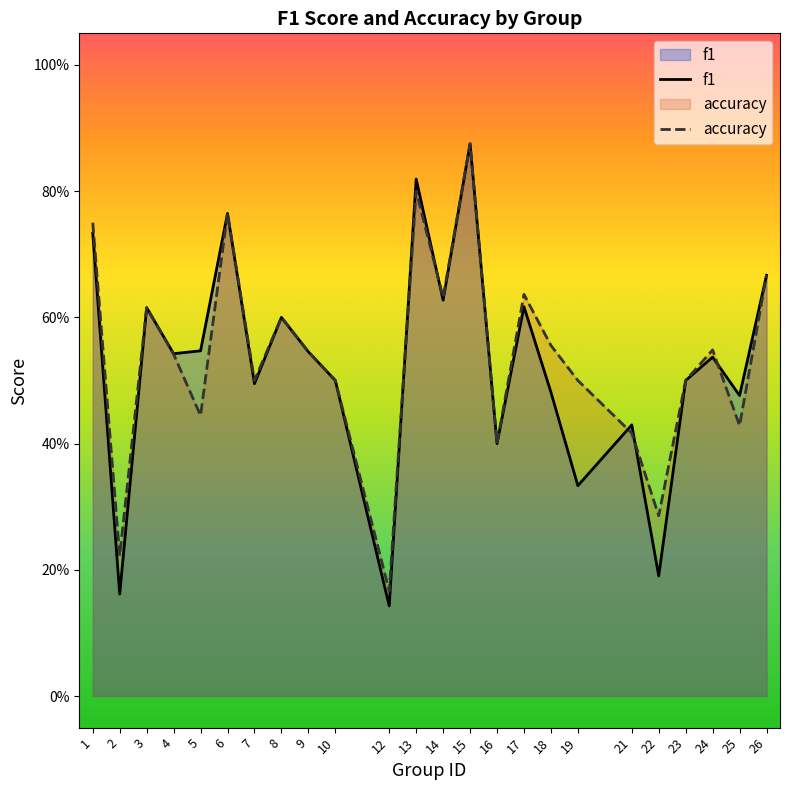

Which has a higher value, 2 or 21?

21